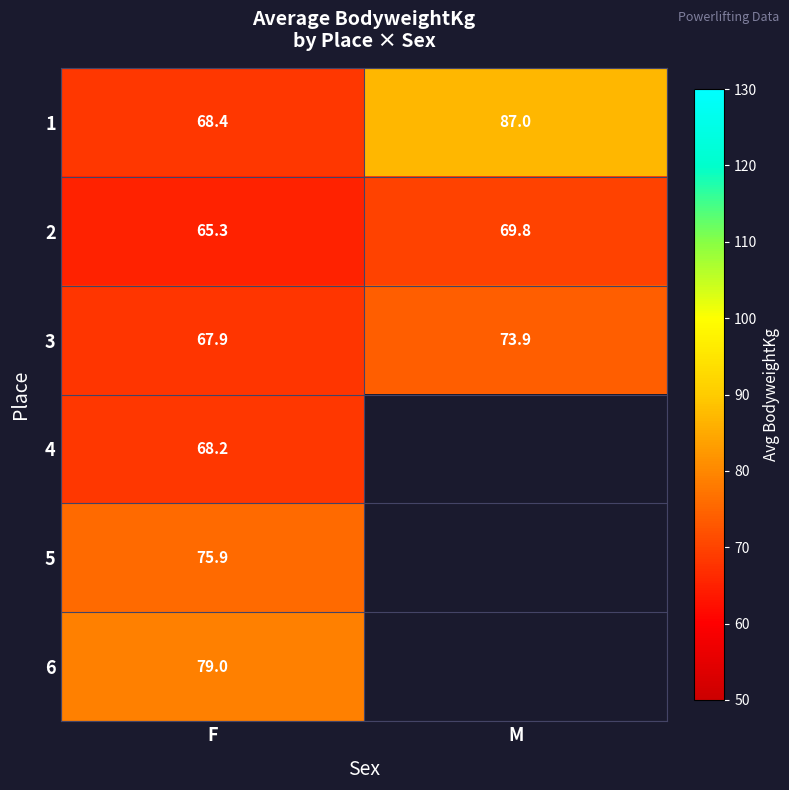

Rank the categories by 1 value from highest to lowest.

M, F